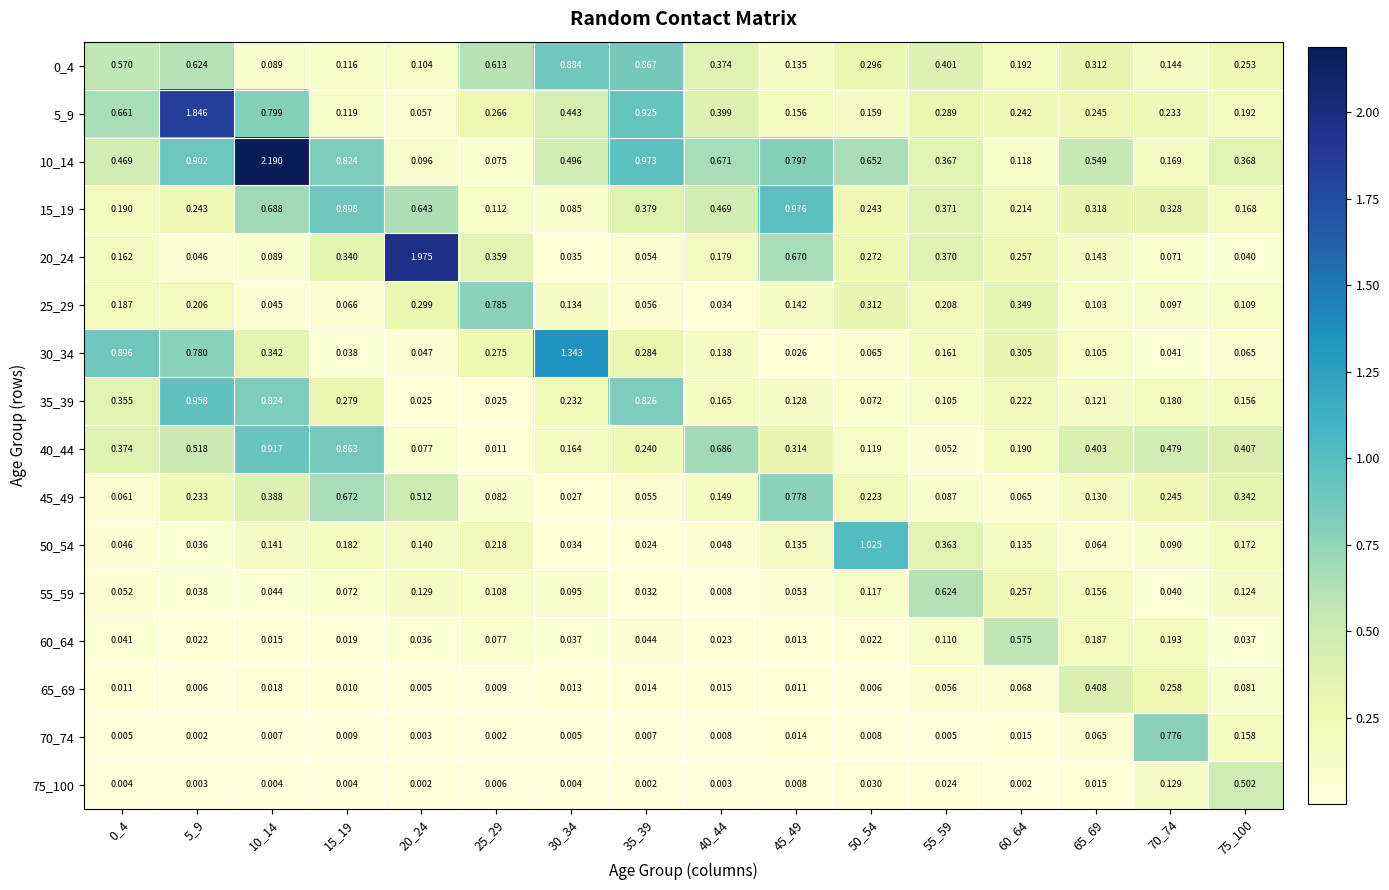

Is the value of 20_24 at 70_74 greater than the value of 5_9 at 65_69?

No